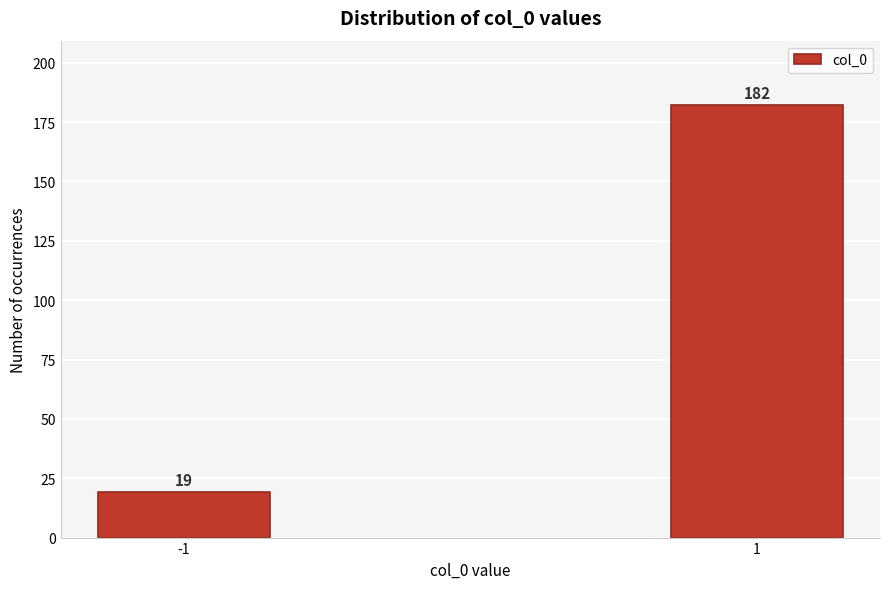

Reading left to right, what are all the values shown in this chart?

19	182